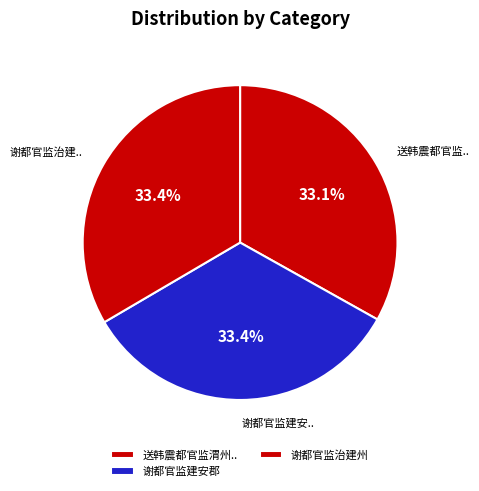

True or false: 谢都官监治建州 accounts for 10% of the total.

False